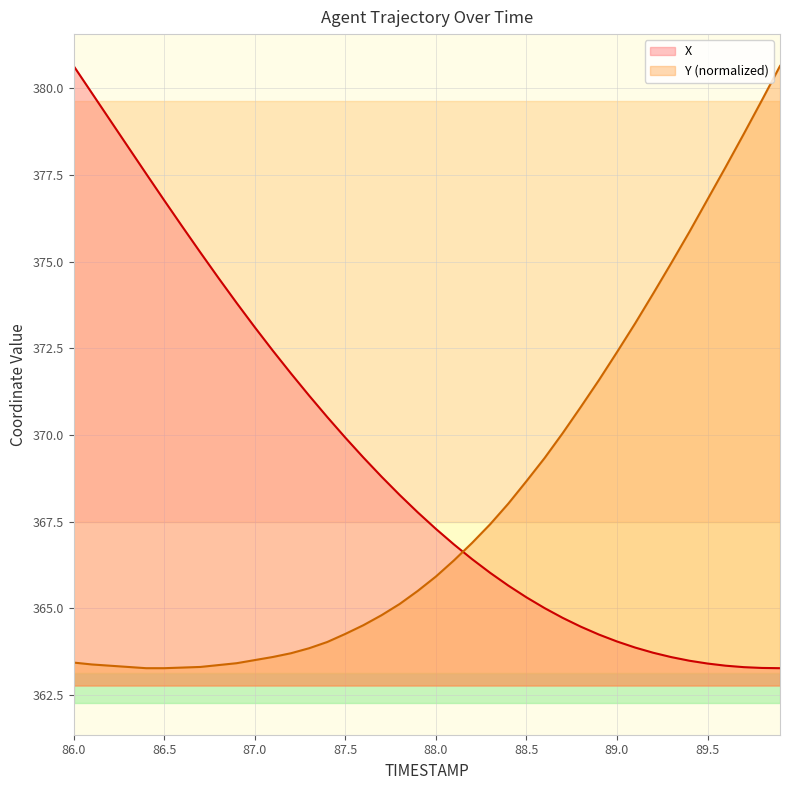

What is the maximum value for X?

380.6